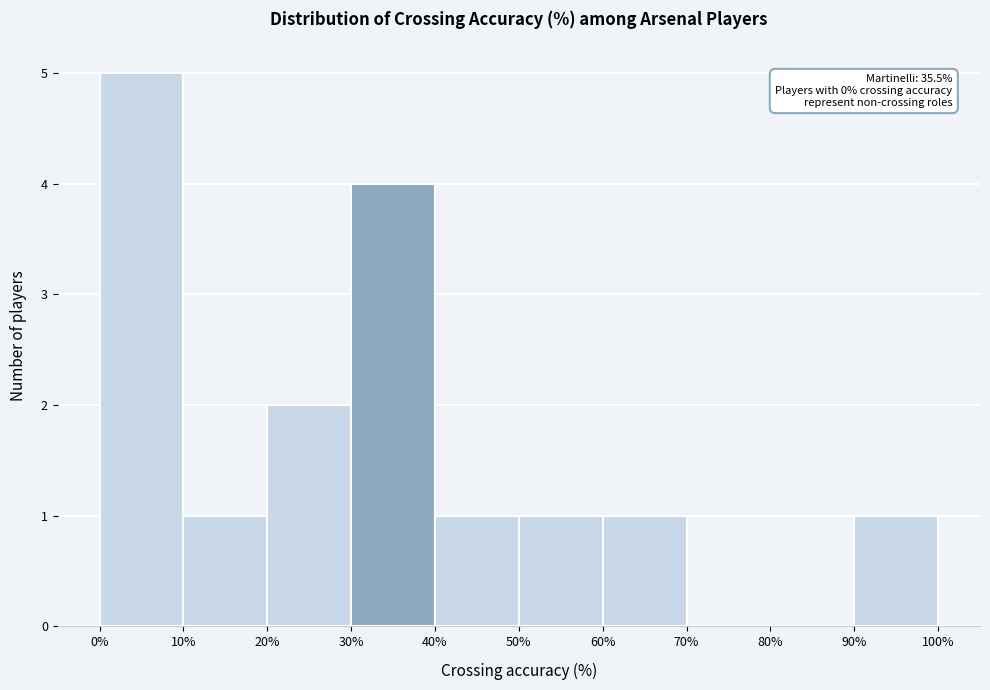

Which range on the x-axis has the tallest bar?

0% to 10%